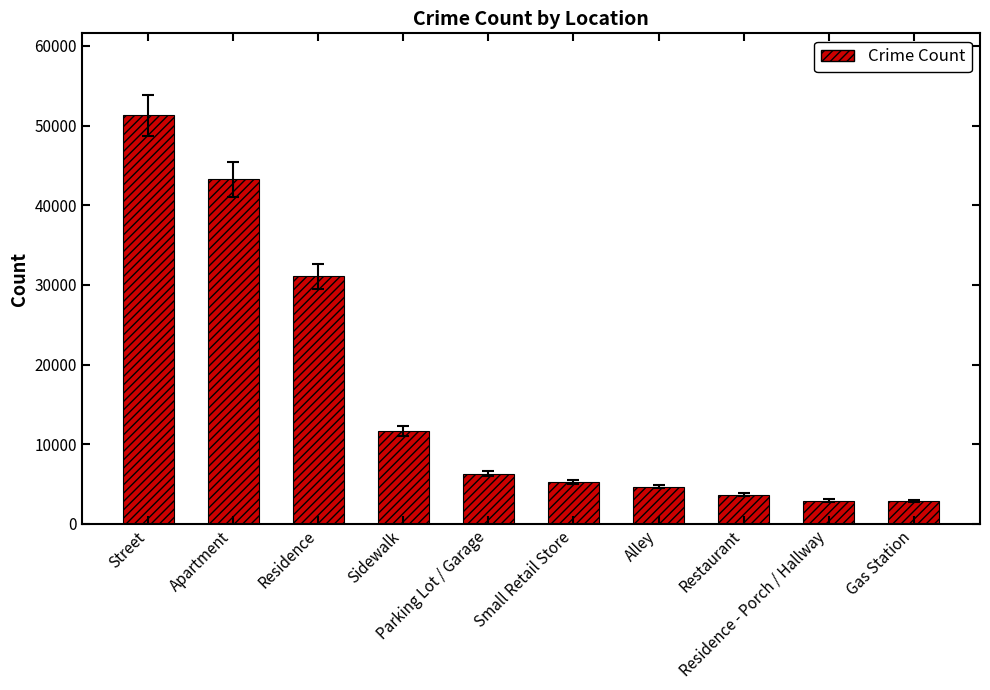

What is the label of the 4th bar from the left?

Sidewalk